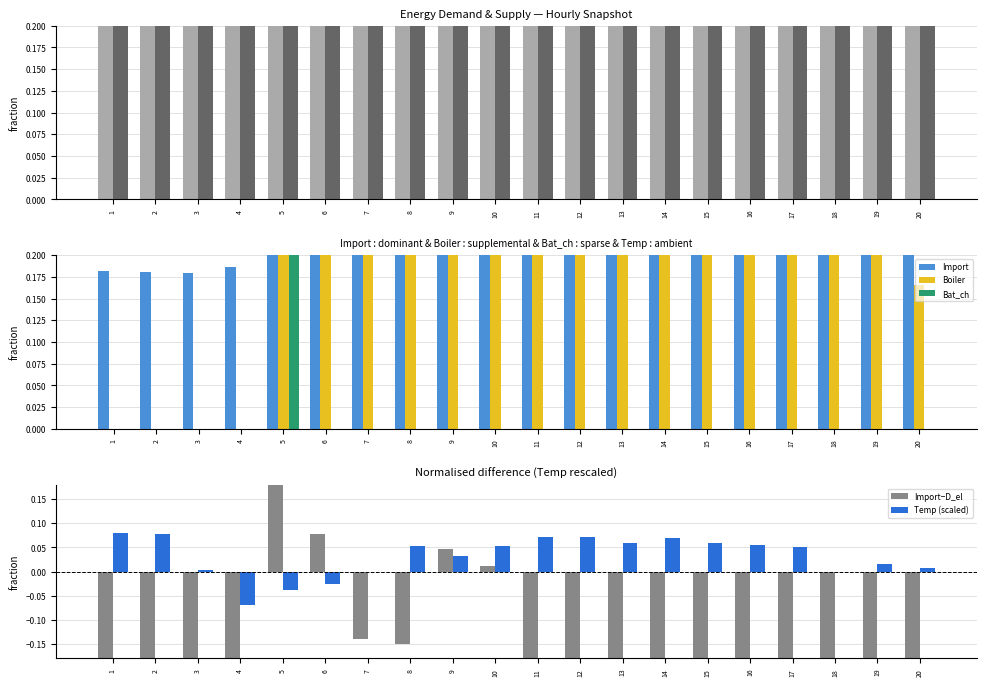

Does the chart contain stacked bars?

No